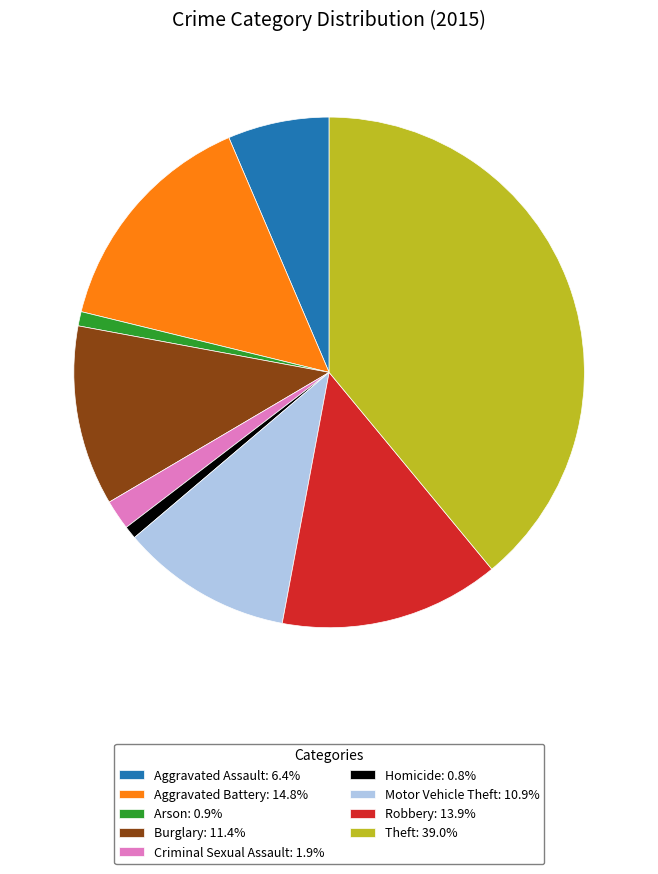

Does Aggravated Assault account for over 50% of the chart?

No